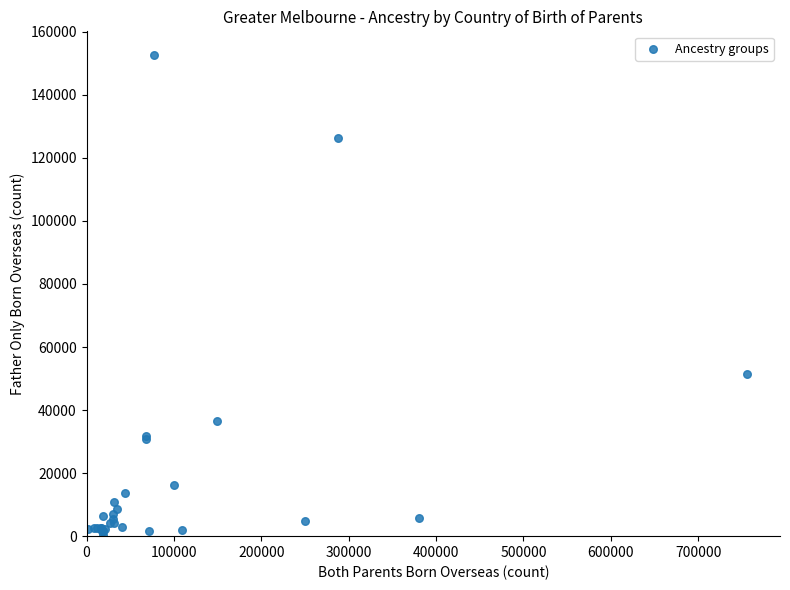

What Y value in the scatter plot is closest to 76379?

51479